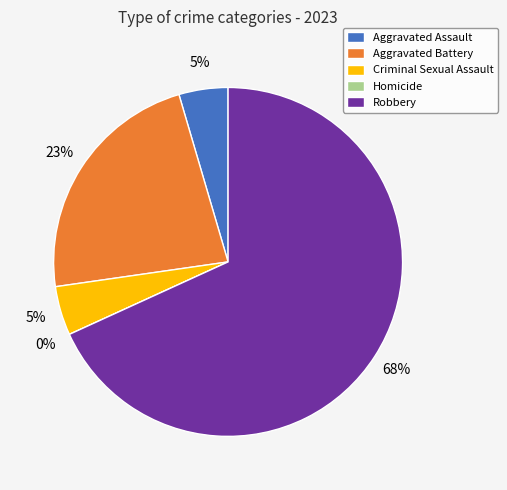

What percentage is the Aggravated Battery slice, to the nearest percent?

23%